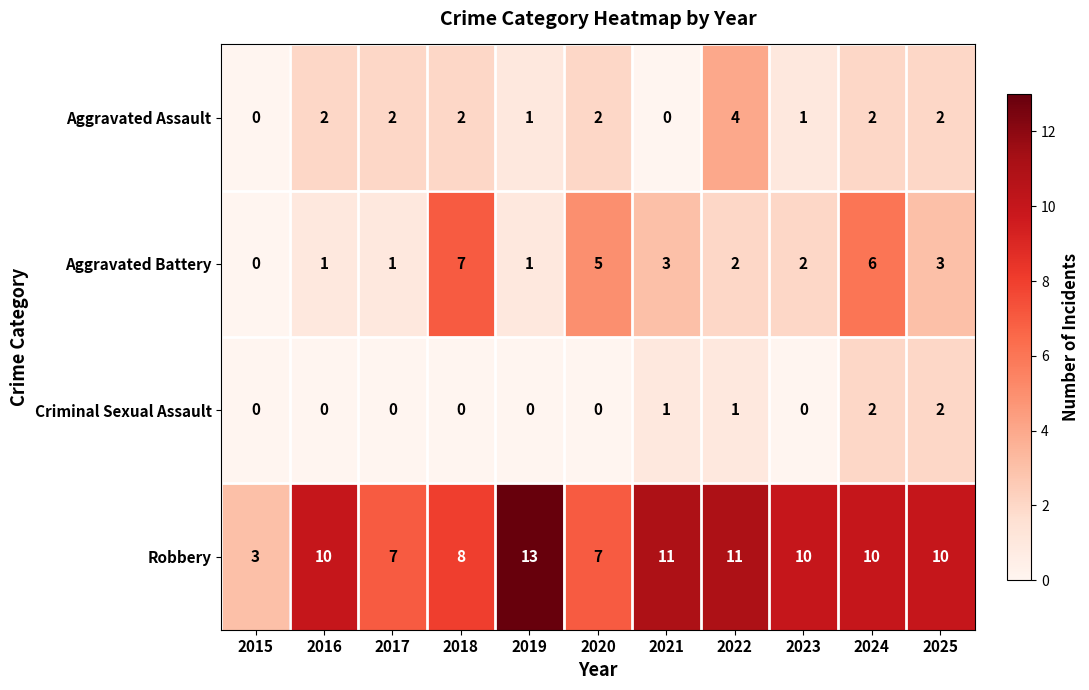

Count the number of data series in this chart.

4